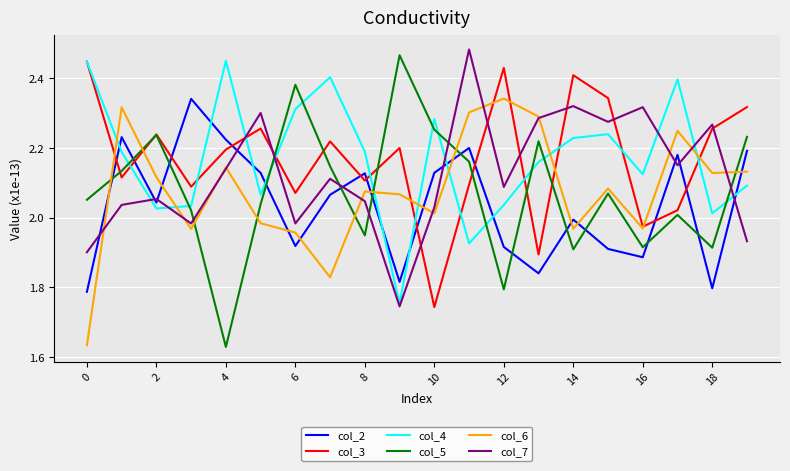

True or false: col_6 and col_2 cross at least once.

True